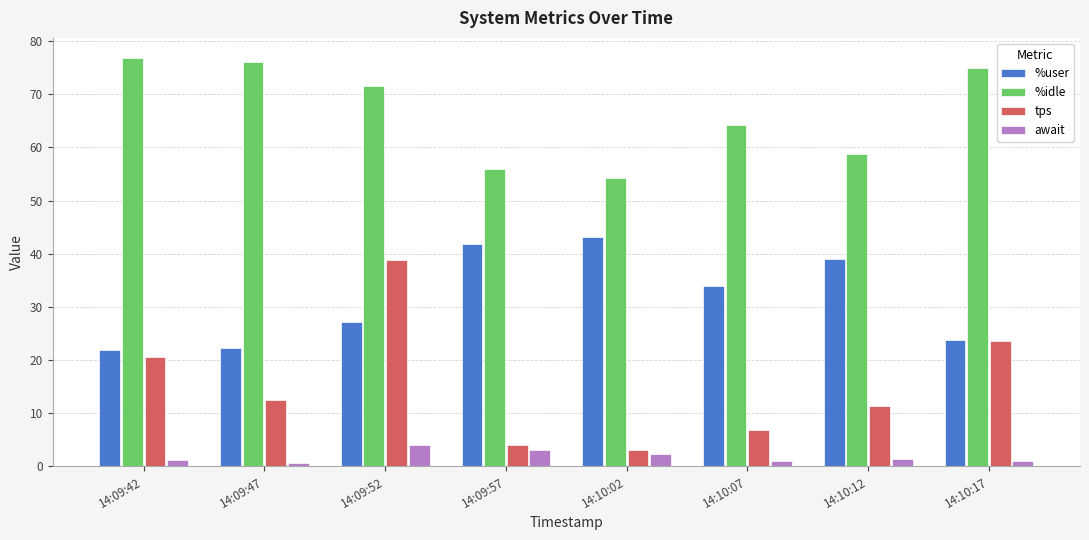

Rank the series by their maximum value, from highest to lowest.

%idle, %user, tps, await